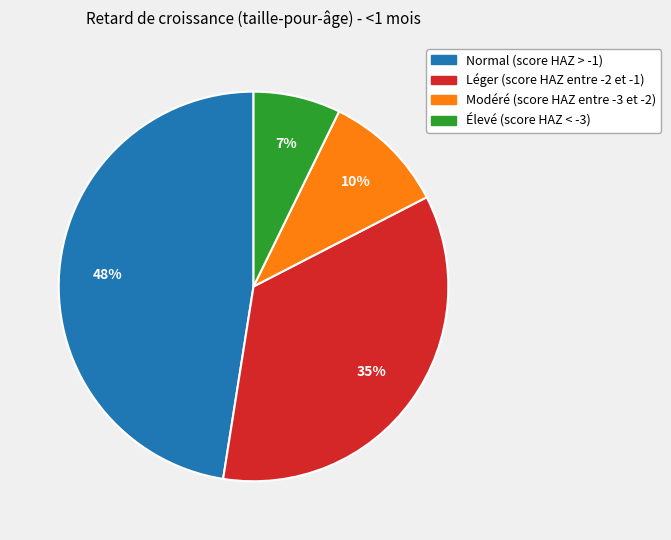

To the nearest percent, what is the average slice percentage?

25%